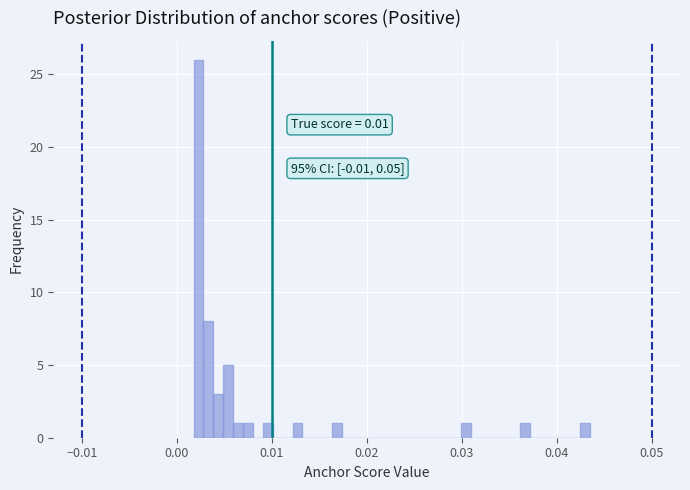

Around what value on the x-axis is the tallest bar? Give the approximate position of its centre, as read against the axis.

0.002